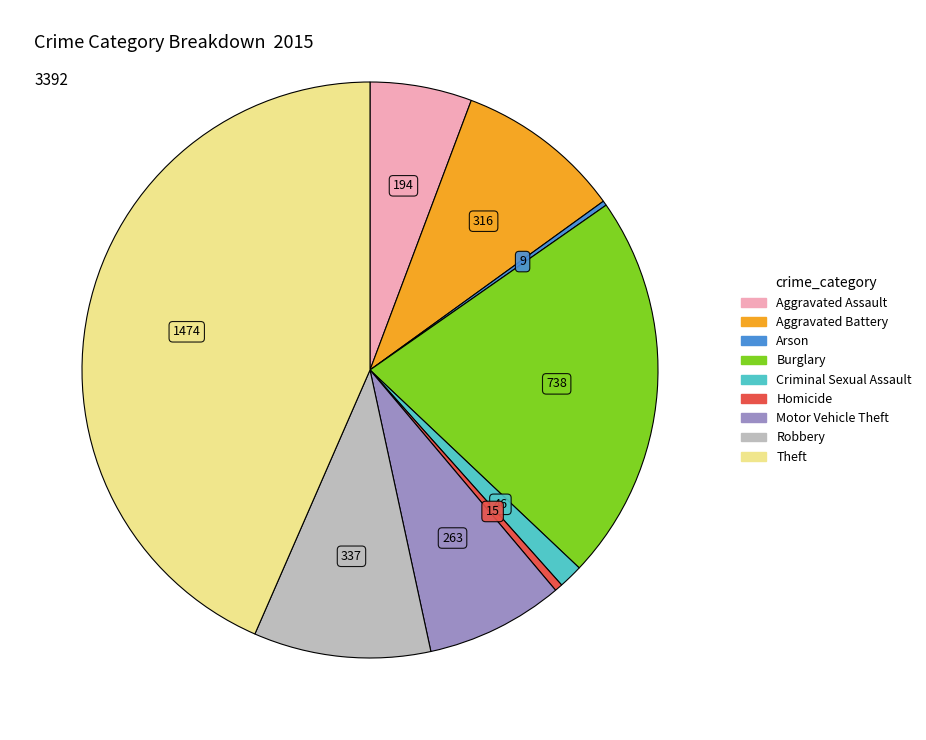

What is the largest slice in the pie chart?

Theft